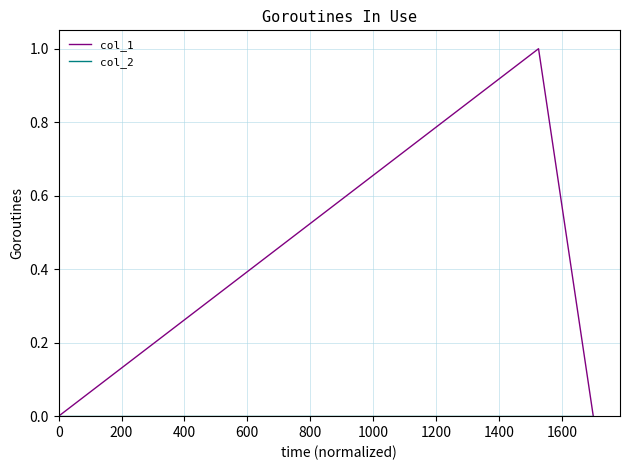

Which series has the widest spread of values?

col_1